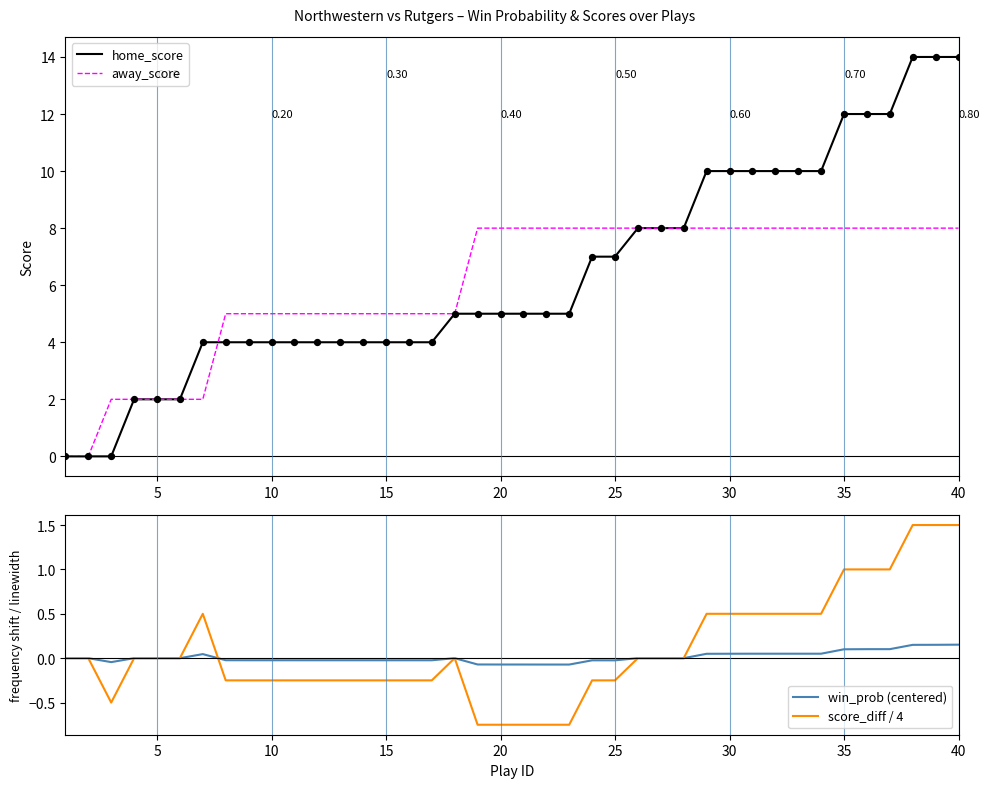

Which series has the largest total across all categories?

home_score